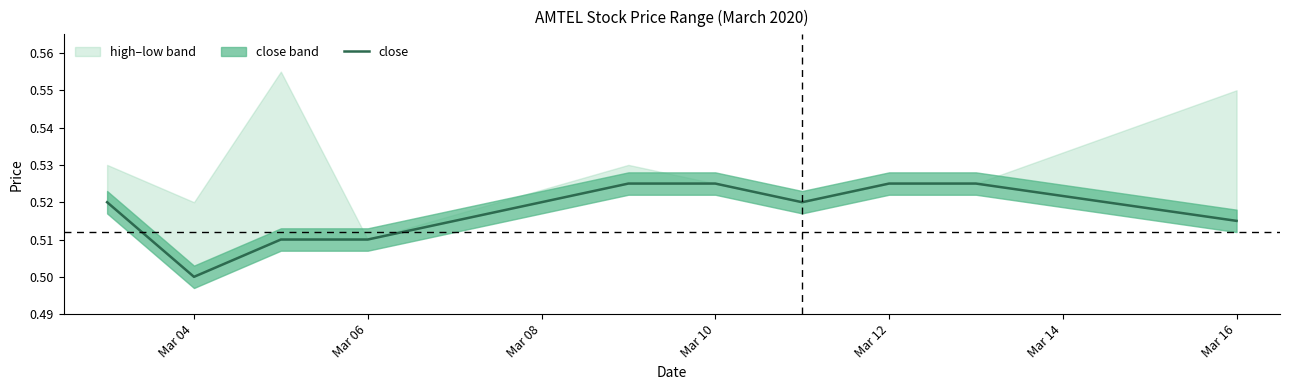

What is the smallest value displayed?

0.5